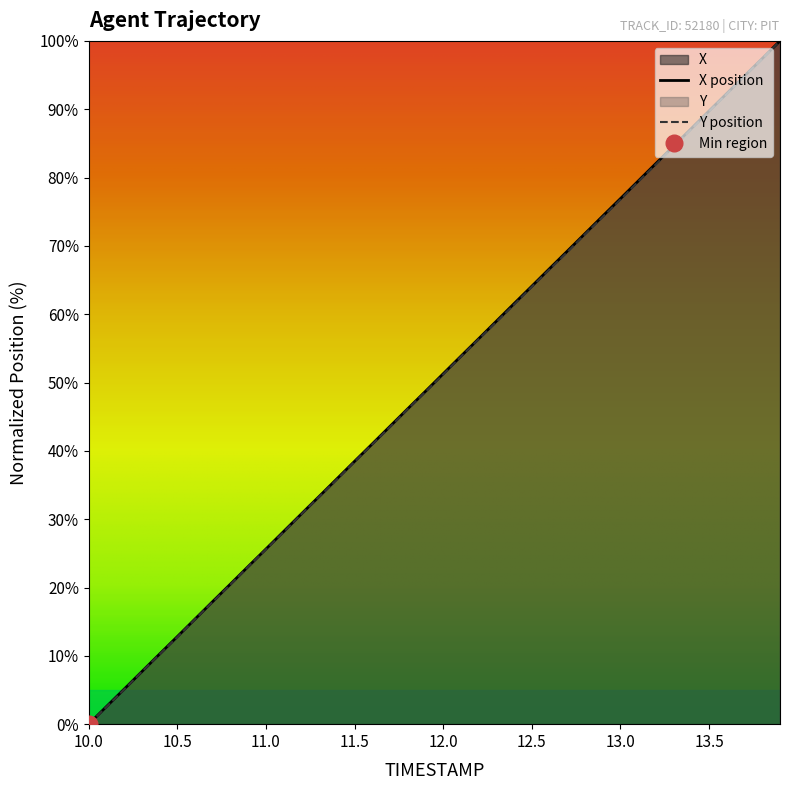

True or false: Y position has a value of 37.0 at 11.0.

False